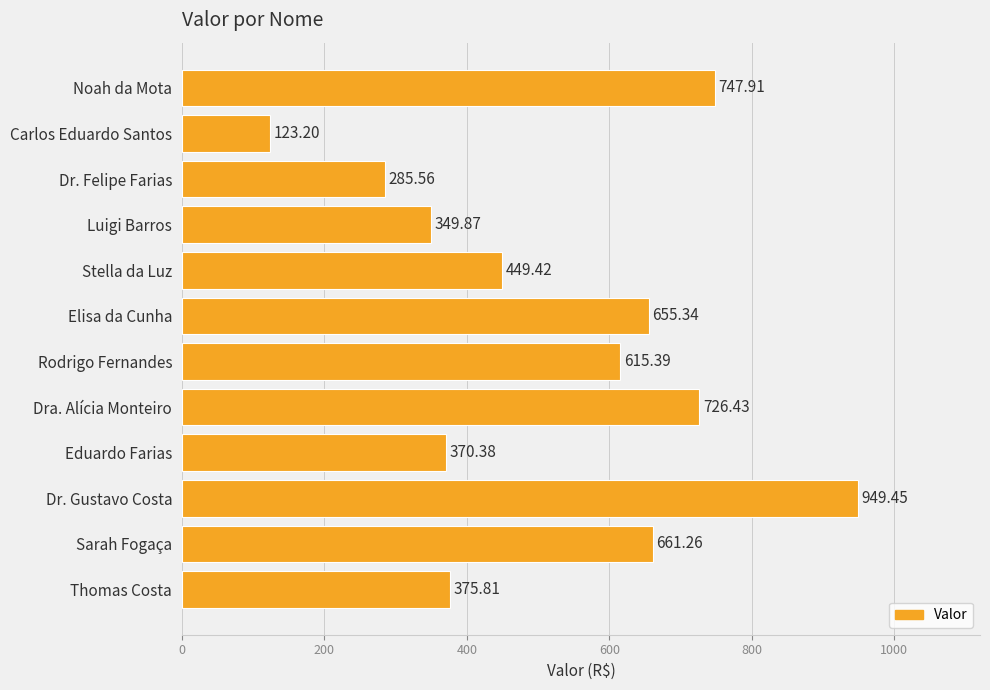

Rank the categories by value from highest to lowest.

Dr. Gustavo Costa, Noah da Mota, Dra. Alícia Monteiro, Sarah Fogaça, Elisa da Cunha, Rodrigo Fernandes, Stella da Luz, Thomas Costa, Eduardo Farias, Luigi Barros, Dr. Felipe Farias, Carlos Eduardo Santos